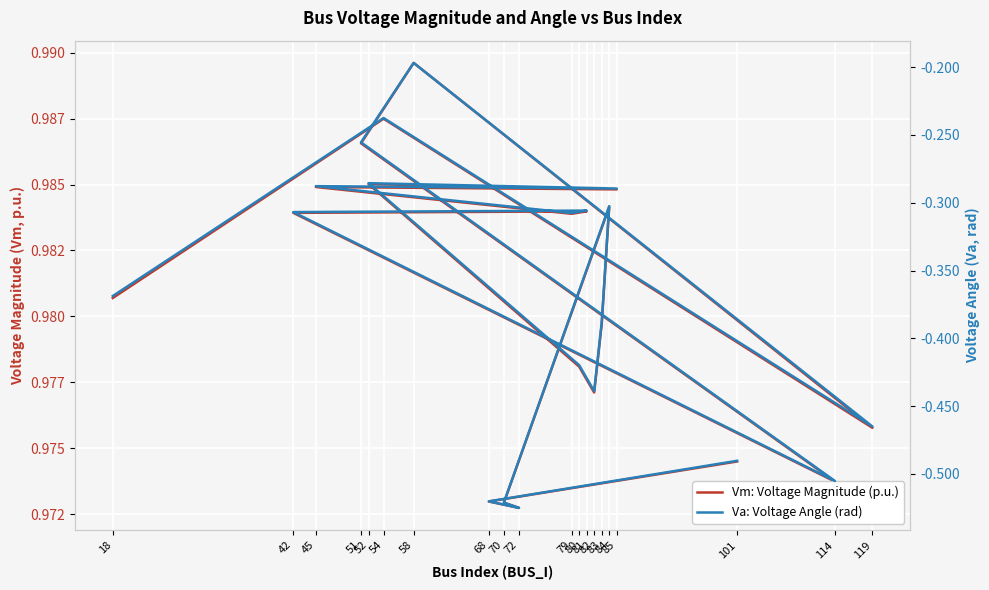

At which category does Va: Voltage Angle (rad) reach its first local valley?

119